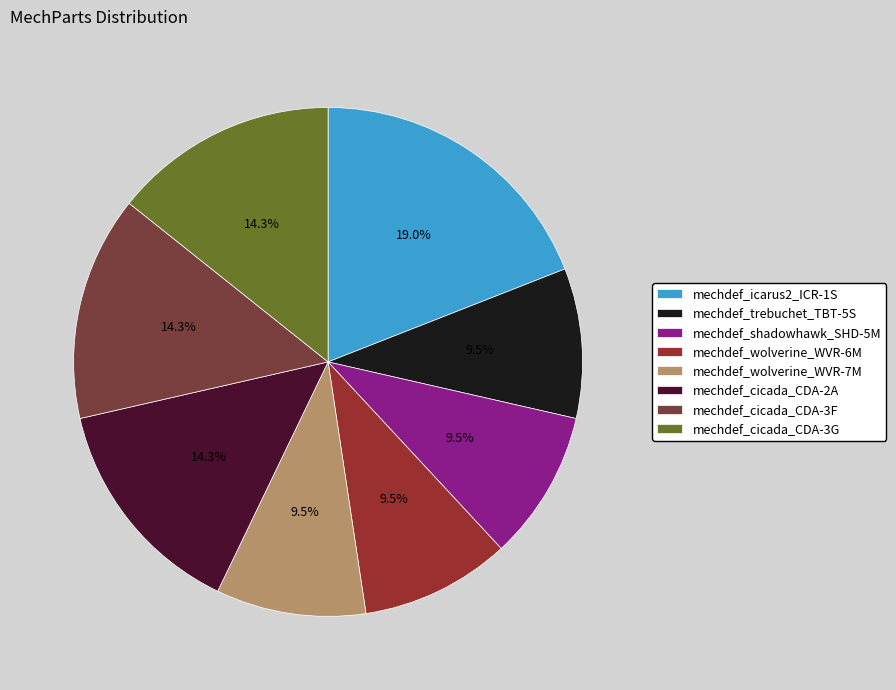

What portion of the pie excludes mechdef_wolverine_WVR-7M?

90.5%